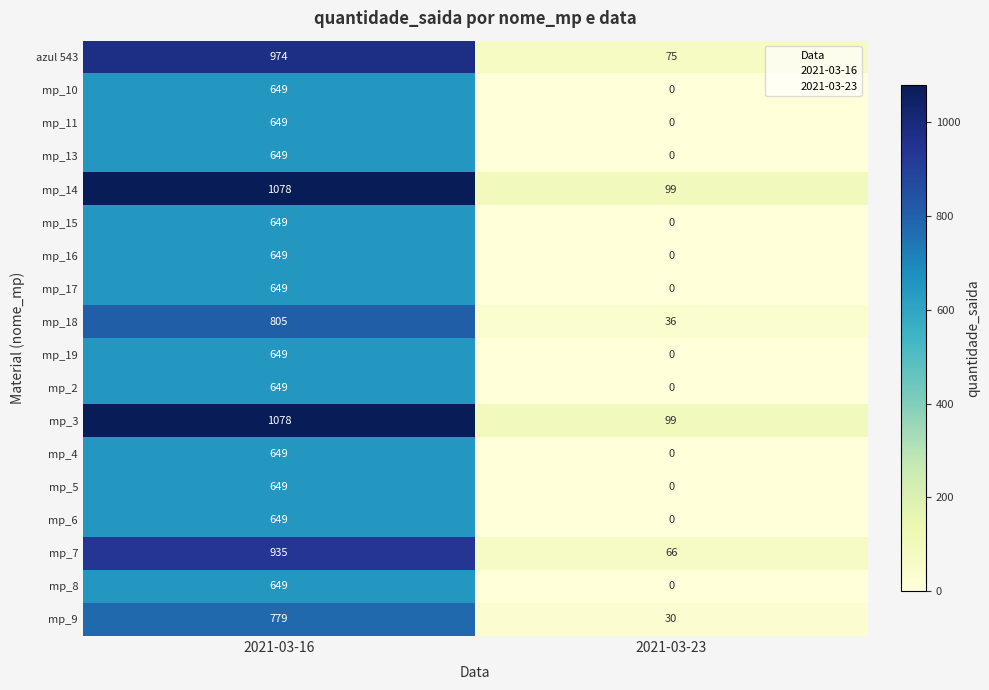

The mp_2 series shows 649 at 2021-03-16. True or false?

True